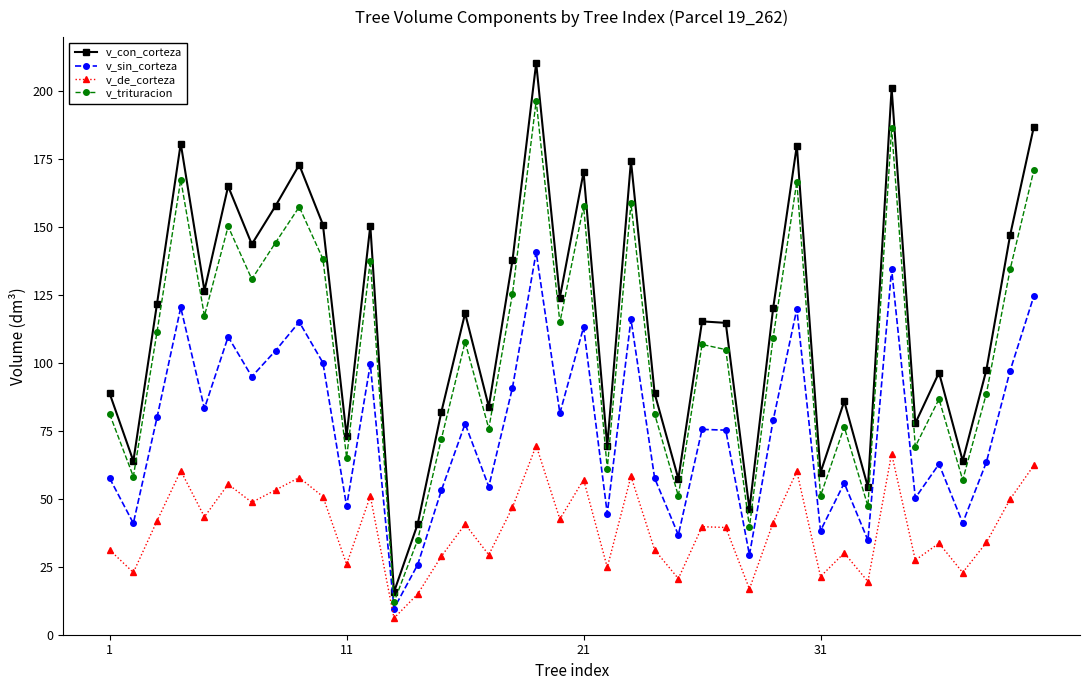

How many interior local valleys does the v_con_corteza series have?

14